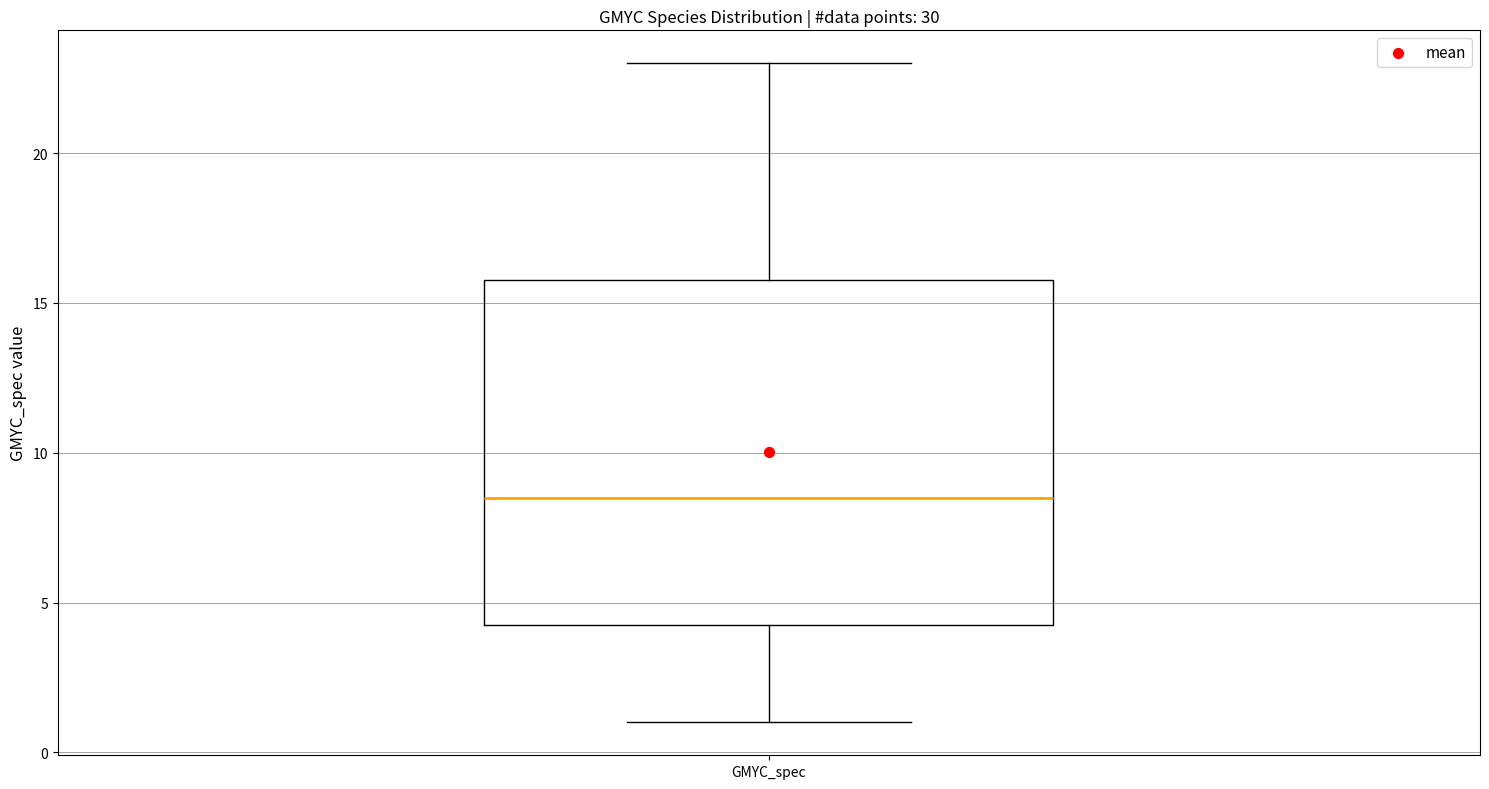

Where does the median line of the box for GMYC_spec sit on the y-axis? The values are not printed on the chart, so give them approximately, as read against the axis.

8.5